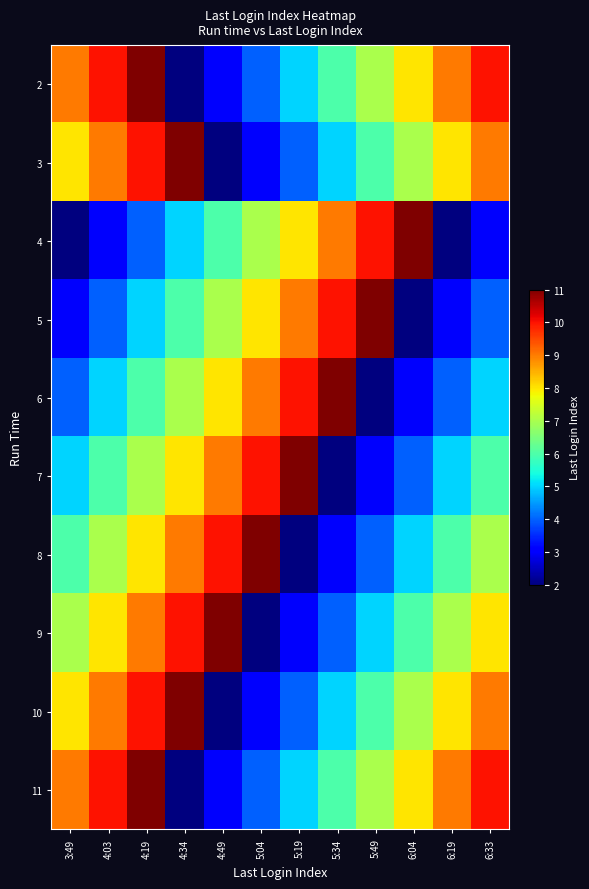

Which category has the lowest value across all series?

4:34